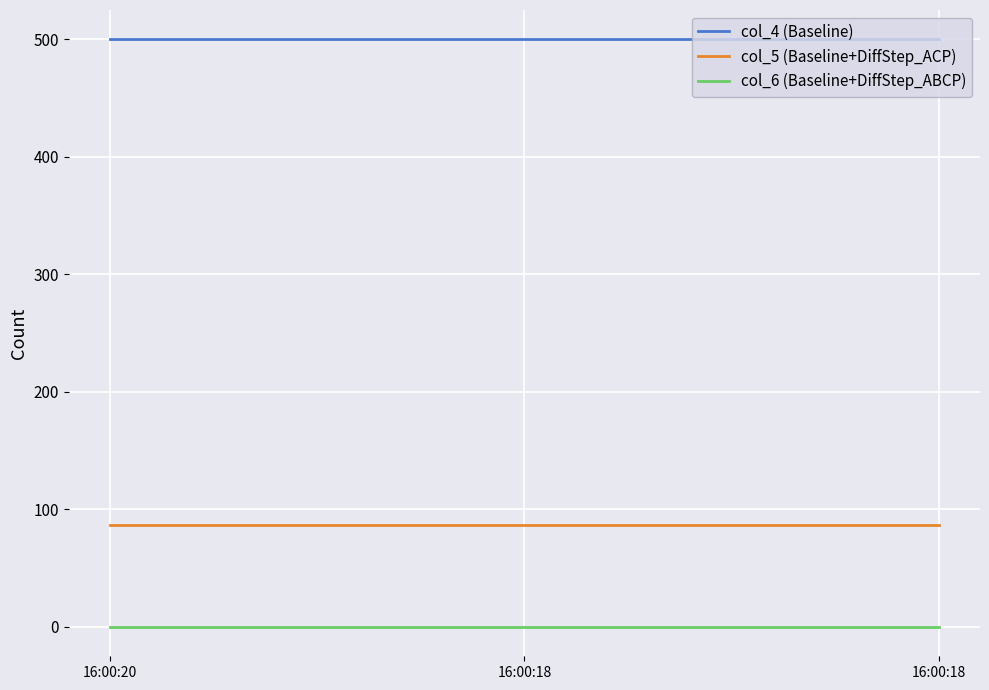

What are all the series names shown in the legend?

col_4 (Baseline), col_5 (Baseline+DiffStep_ACP), col_6 (Baseline+DiffStep_ABCP)